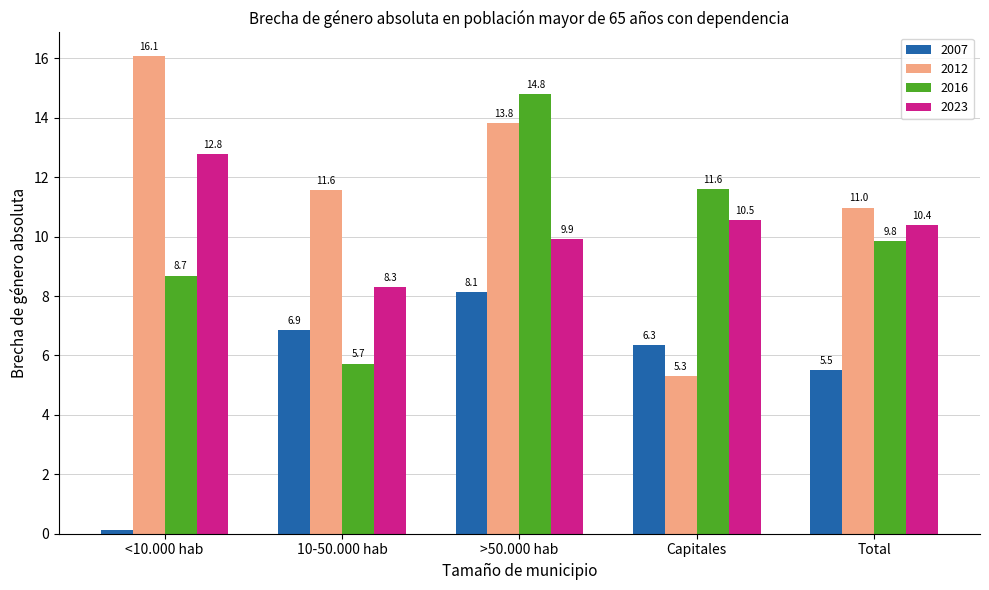

What is the maximum value shown in the chart?

16.1